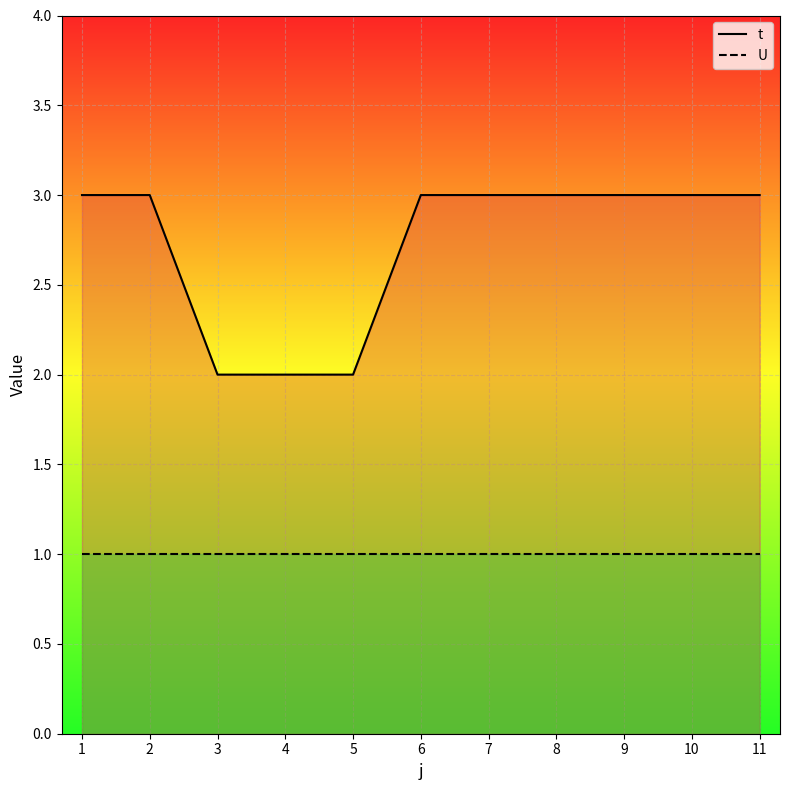

Rank the categories by value from highest to lowest.

1, 2, 6, 7, 8, 9, 10, 11, 3, 4, 5